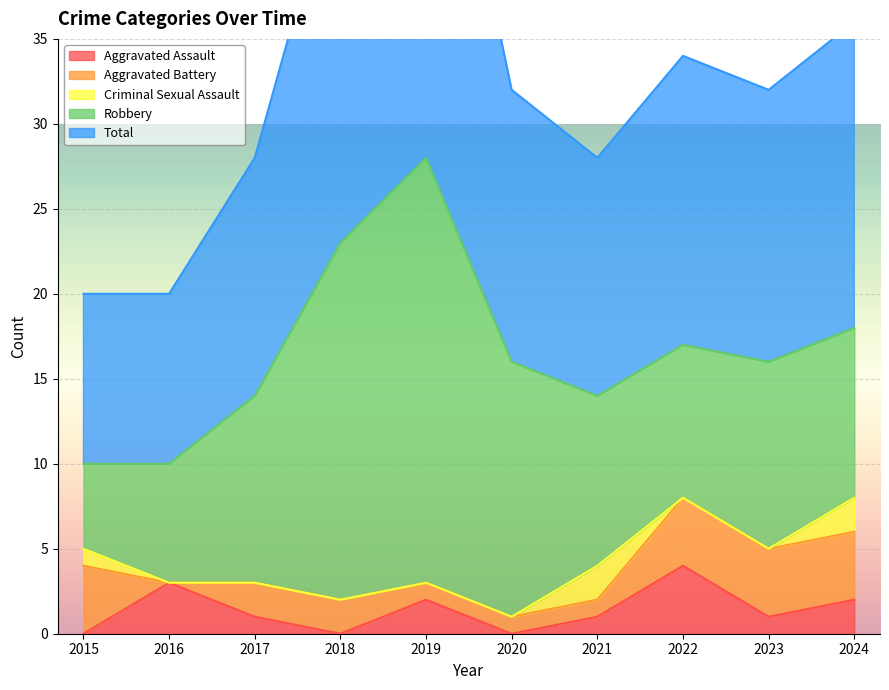

Where is Criminal Sexual Assault nearest to the value 1?

2015